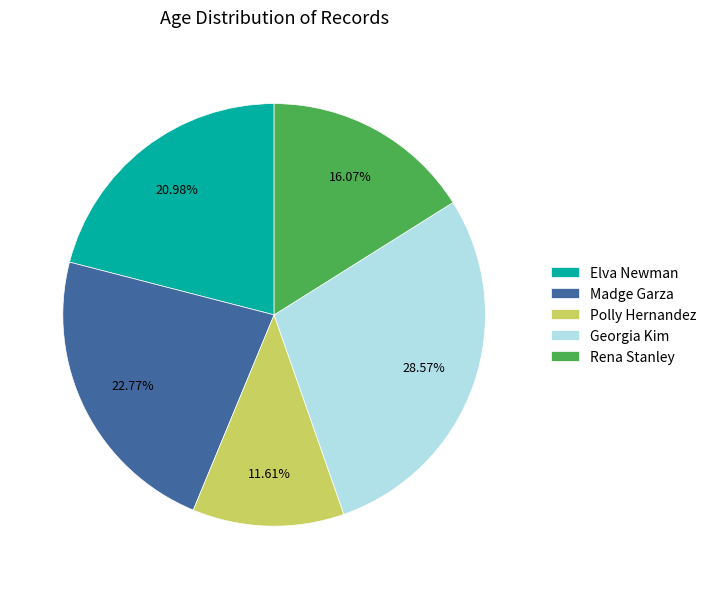

Is the sum of Rena Stanley and Georgia Kim greater than half?

No